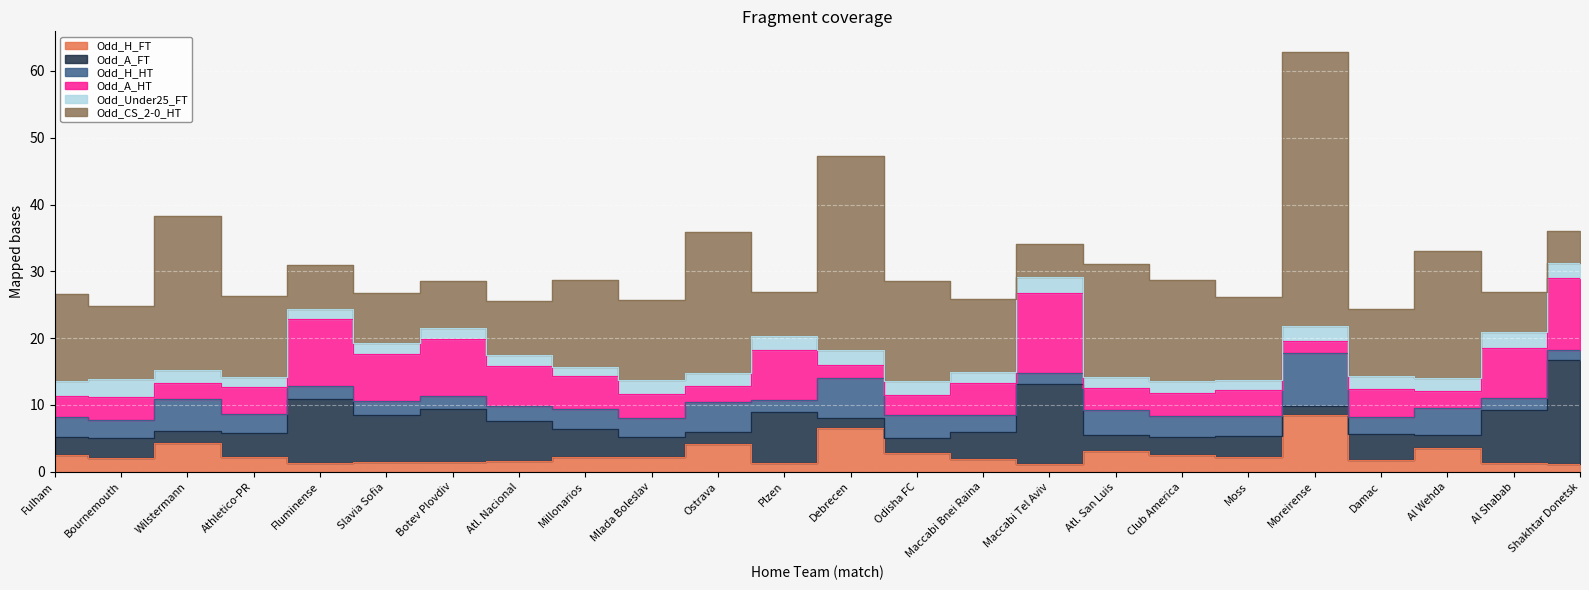

What is the maximum value for Odd_H_FT?

8.5